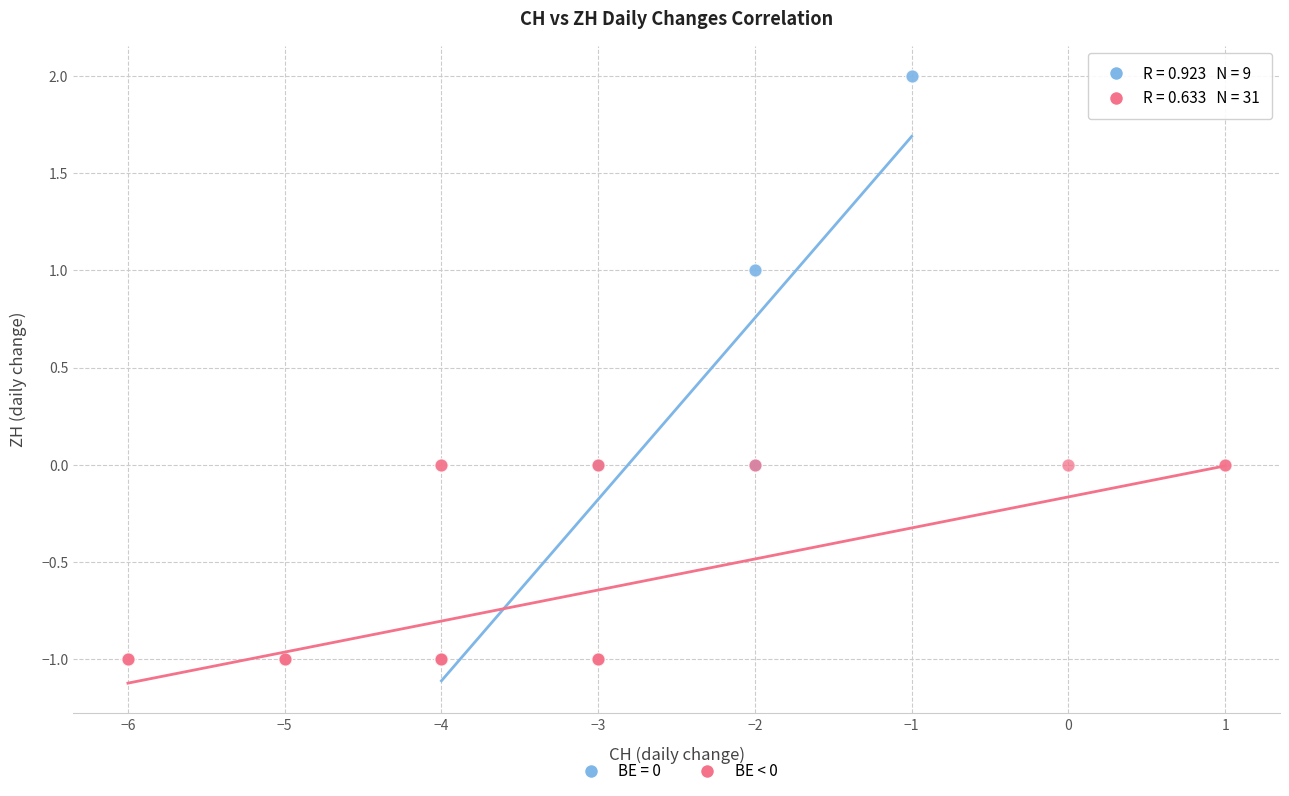

Which series has the widest spread of Y values?

BE = 0